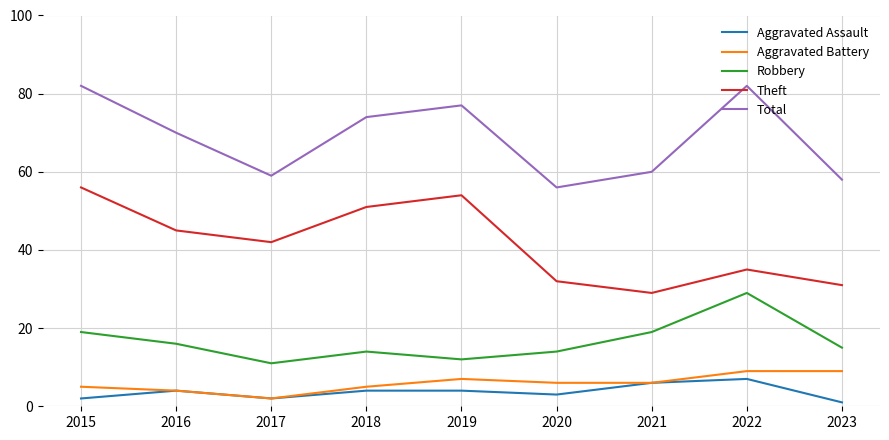

What is the difference between the maximum and second lowest values in the Total series?

24